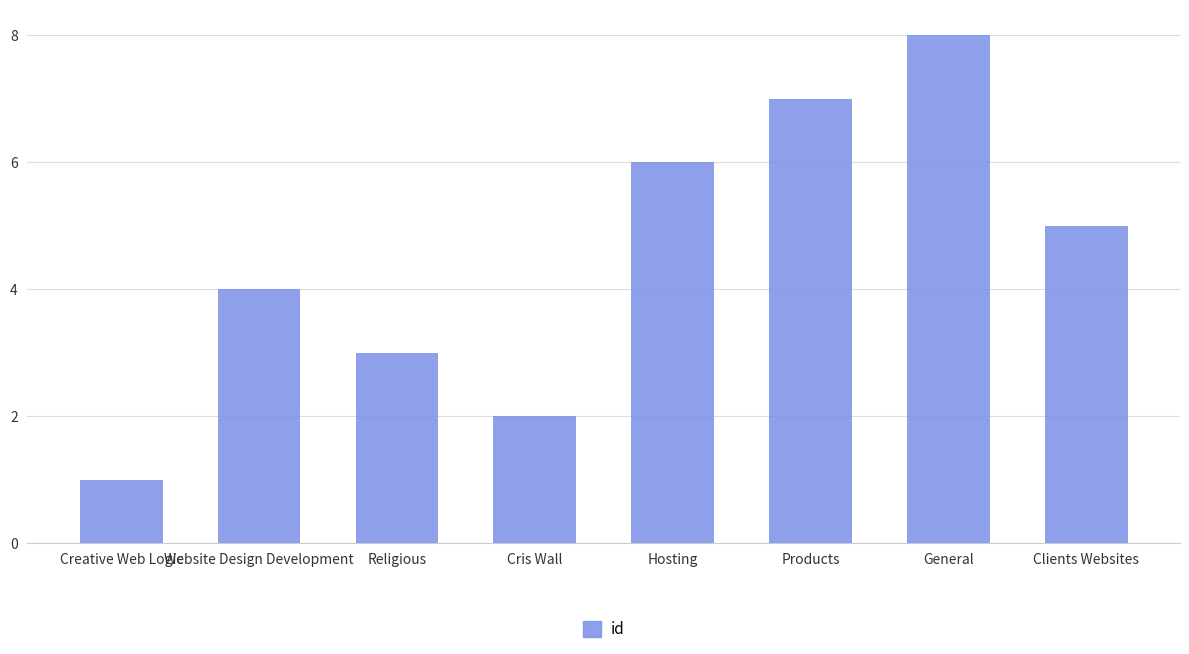

The value at Website Design Development is 4. True or false?

True